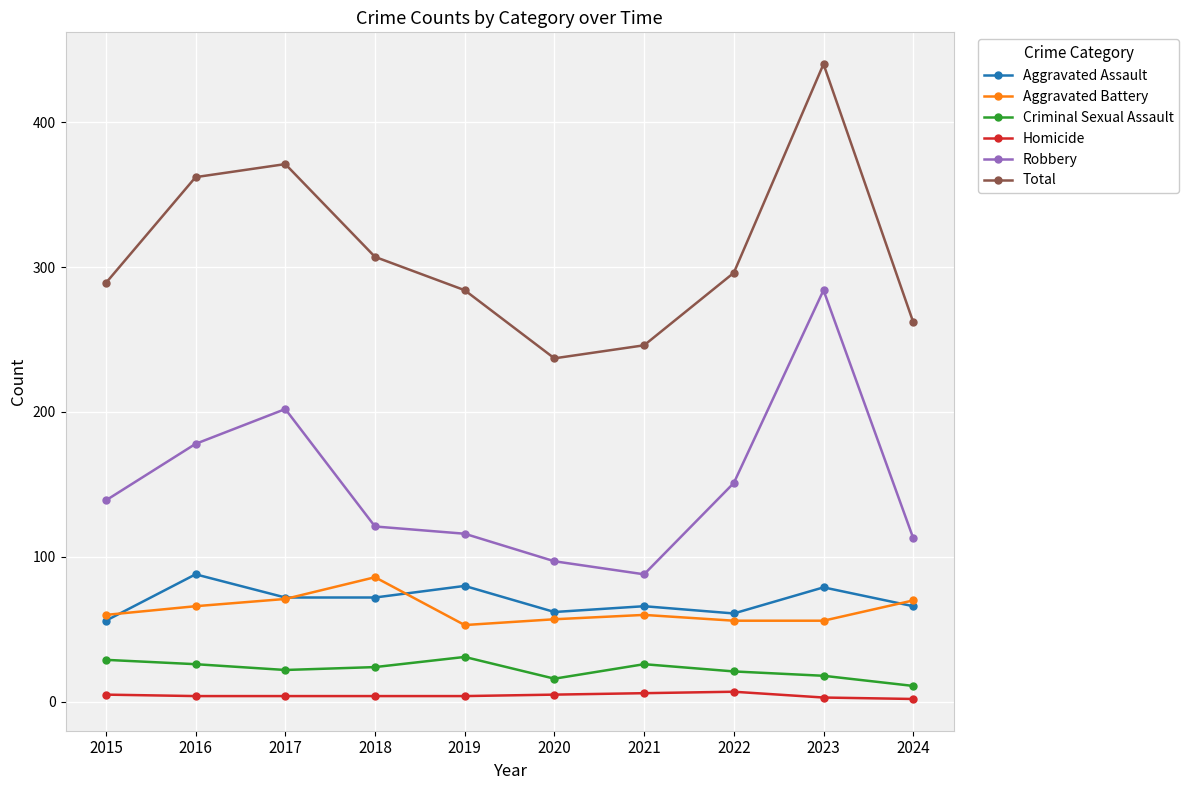

True or false: Robbery and Aggravated Battery cross at least once.

False